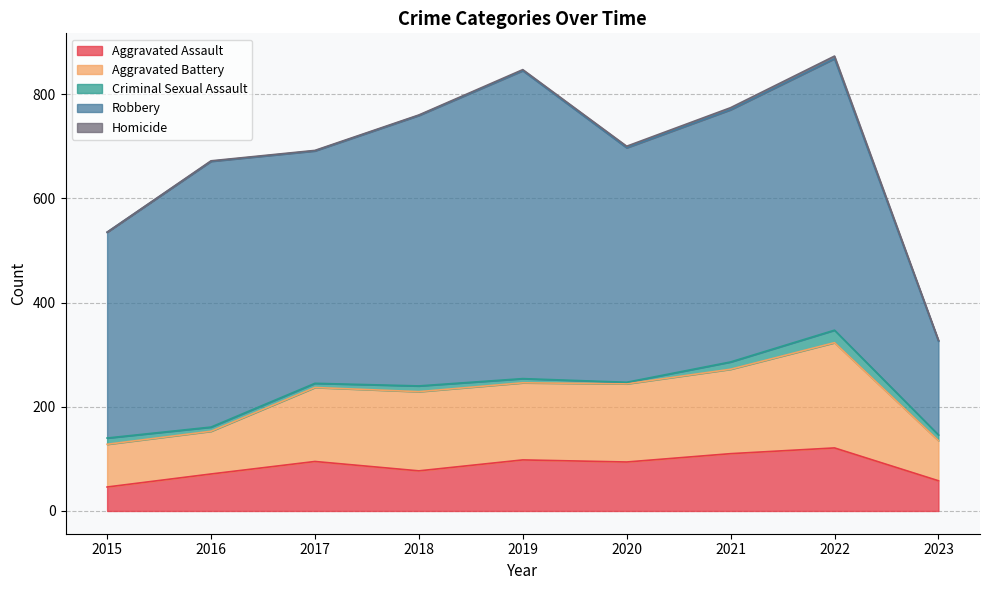

At which category is the sum across all series the highest?

2022